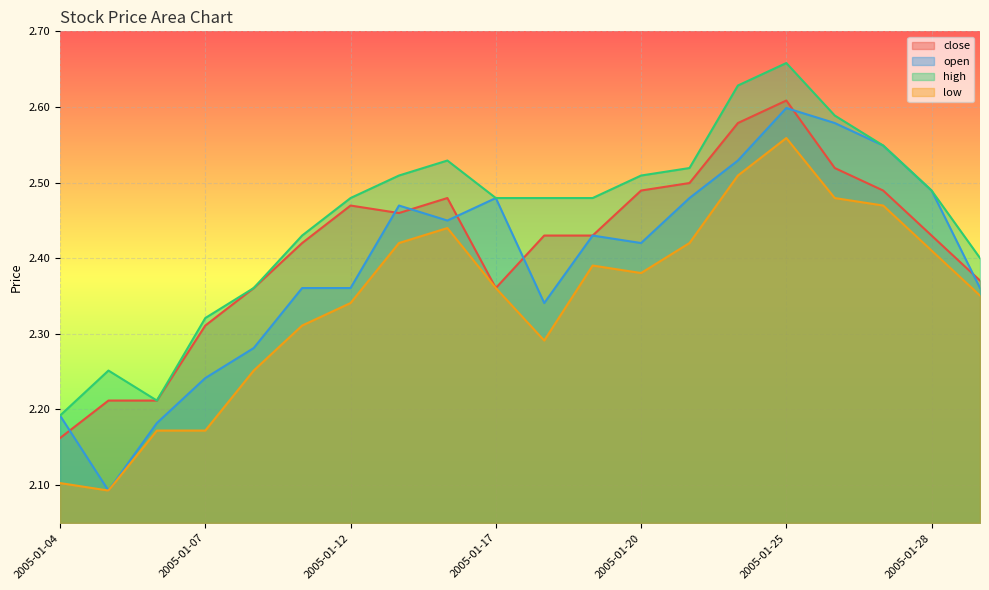

How many series are shown in this chart?

4